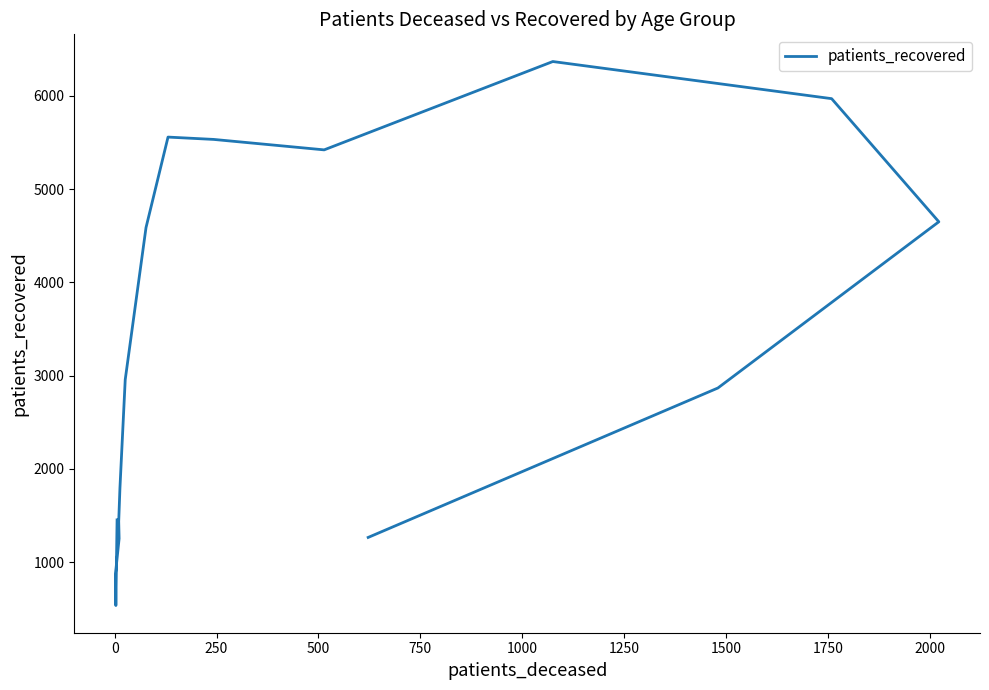

What is the label of the 6th point from the left?

1000